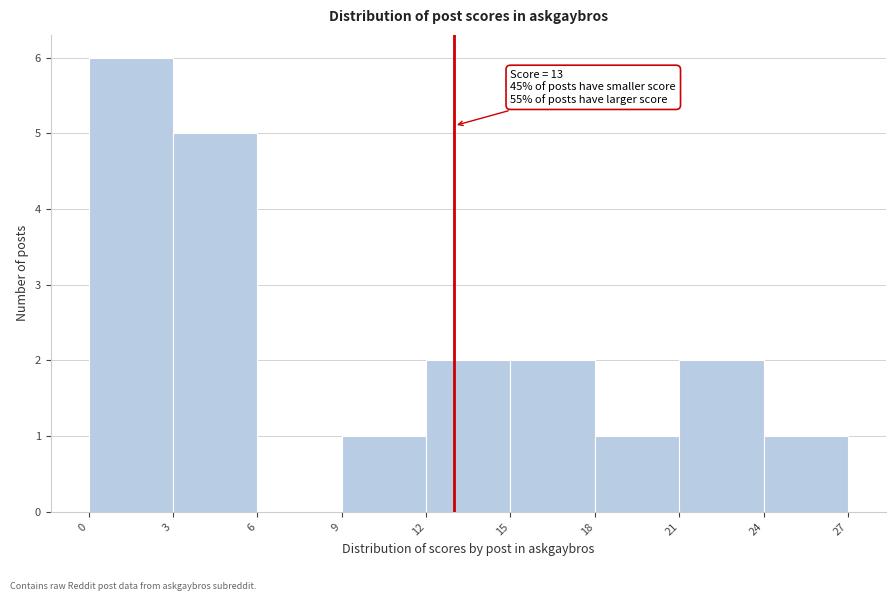

Over which range of the x-axis is the bar tallest?

0 to 3